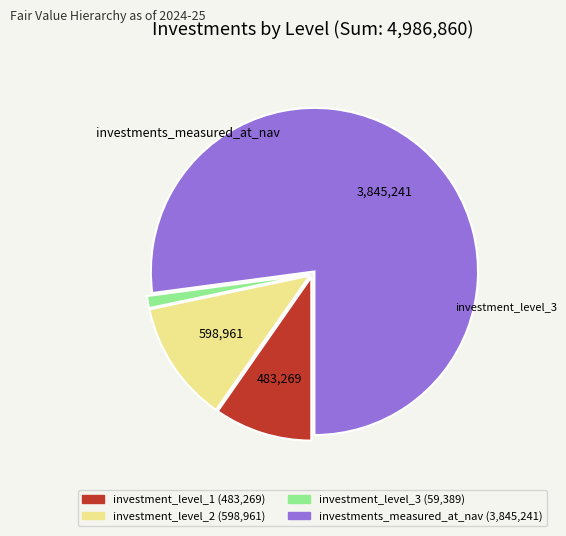

Count the number of slices in the pie.

4